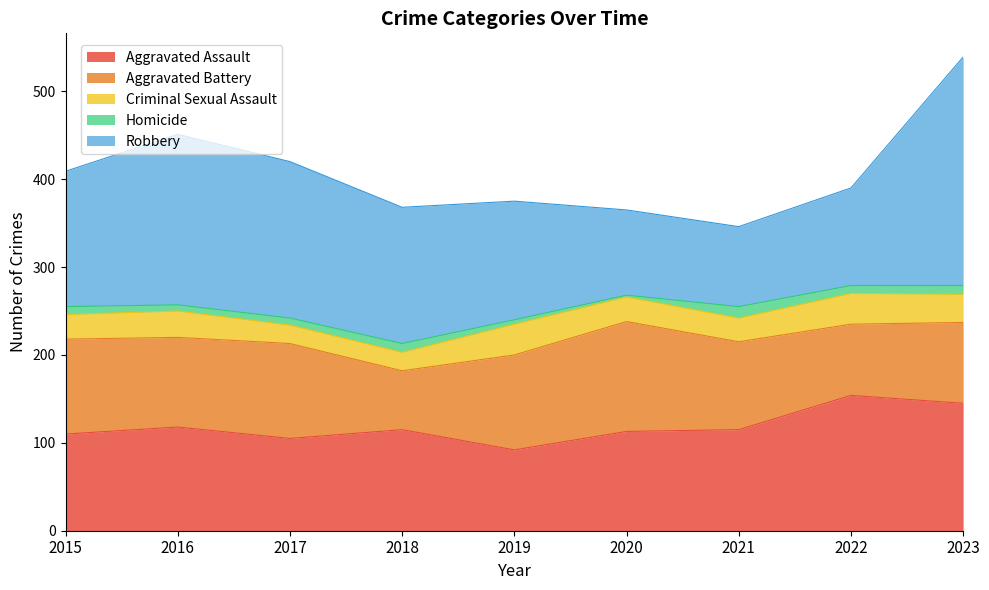

Between 2018 and 2022, which series saw the biggest shift?

Robbery